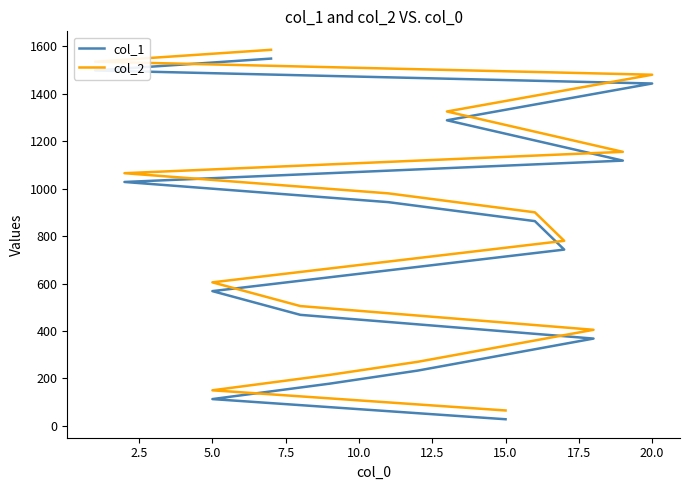

Is this an area chart (filled region under the line)?

No